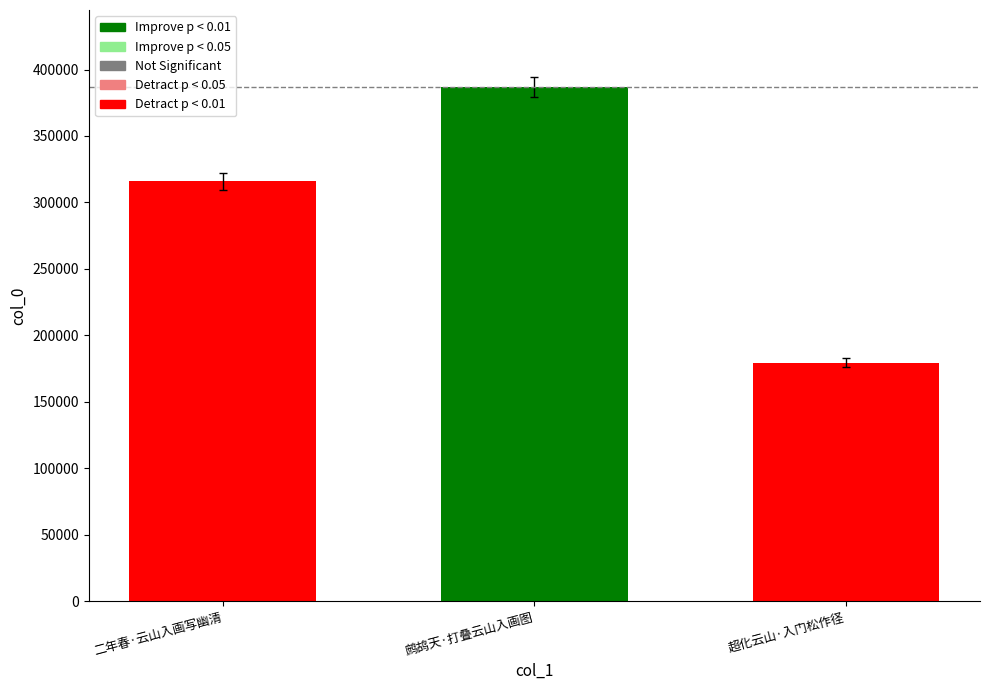

What is the average value?

294079